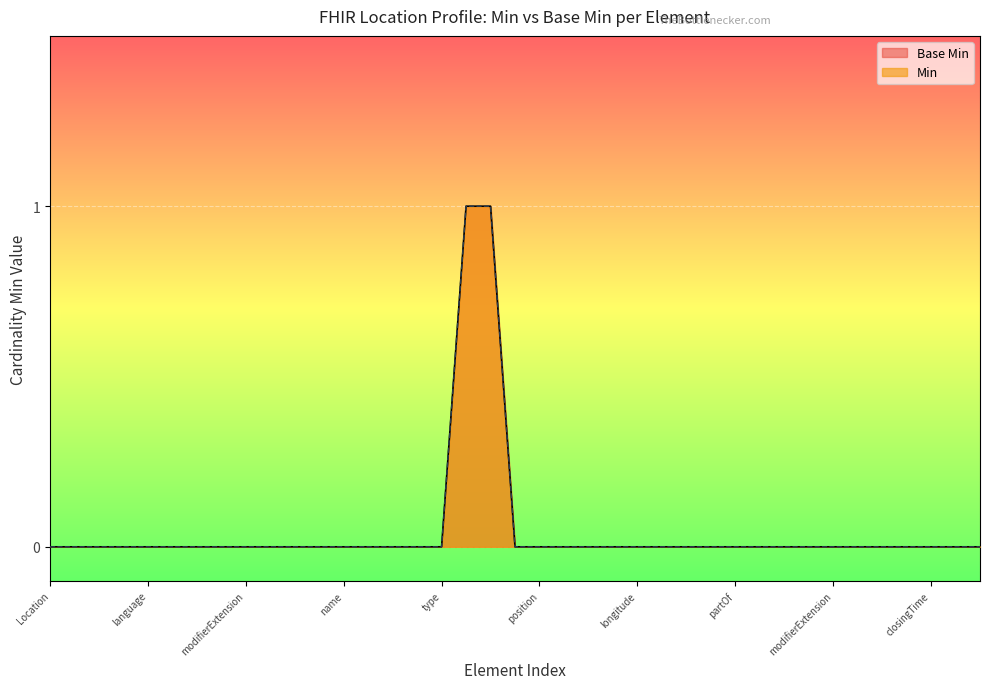

What is the label of the 12th point from the right?

Location.managingOrganization